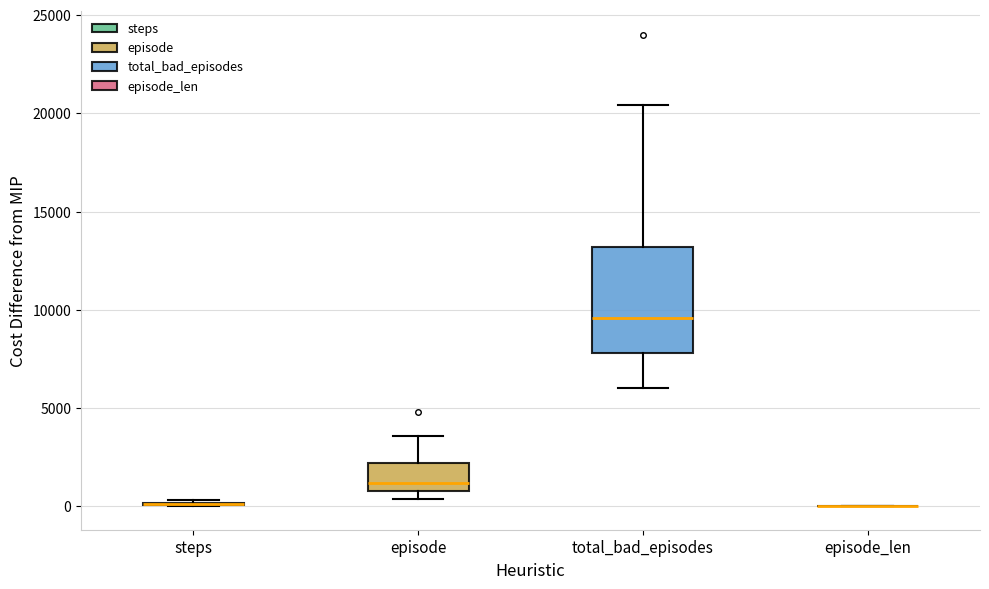

Reading left to right, transcribe this box plot: for each box, give where its median line is, the range the box spans, and where its two whiskers end, as read against the y-axis. The values are not printed on the chart, so give them approximately, as read against the axis.

steps: box collapsed to a line at 0, whiskers 0 to 500
episode: median 1000 (just above the box's lower edge), box 1000 to 2000, whiskers 500 to 3500
total_bad_episodes: median 9500, box 8000 to 13000, whiskers 6000 to 20500
episode_len: box collapsed to a line at 0, whiskers 0 to 0